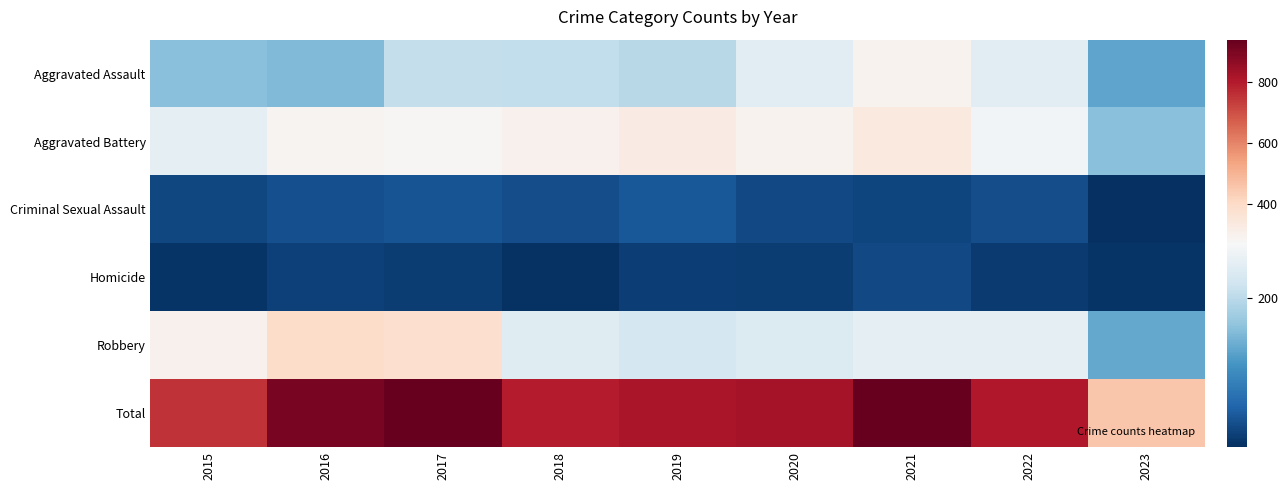

Which has a higher value, 2020 or 2016?

2020